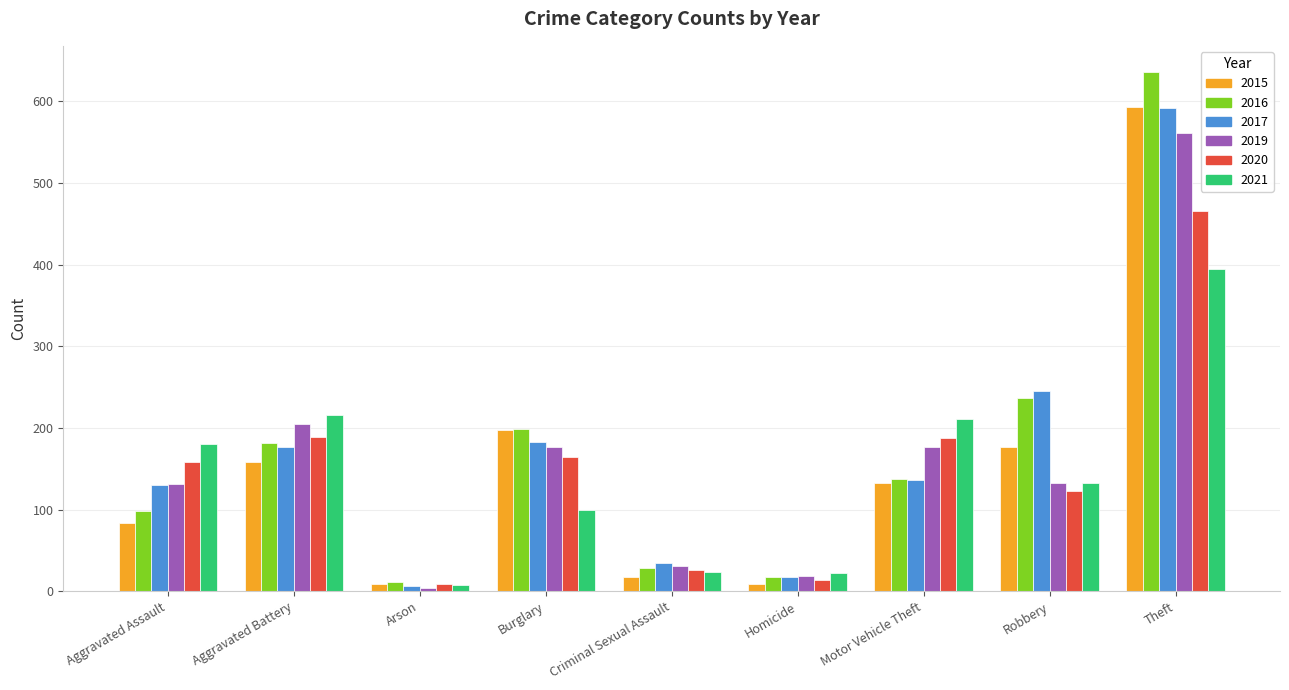

Which series has the widest spread of values?

2016